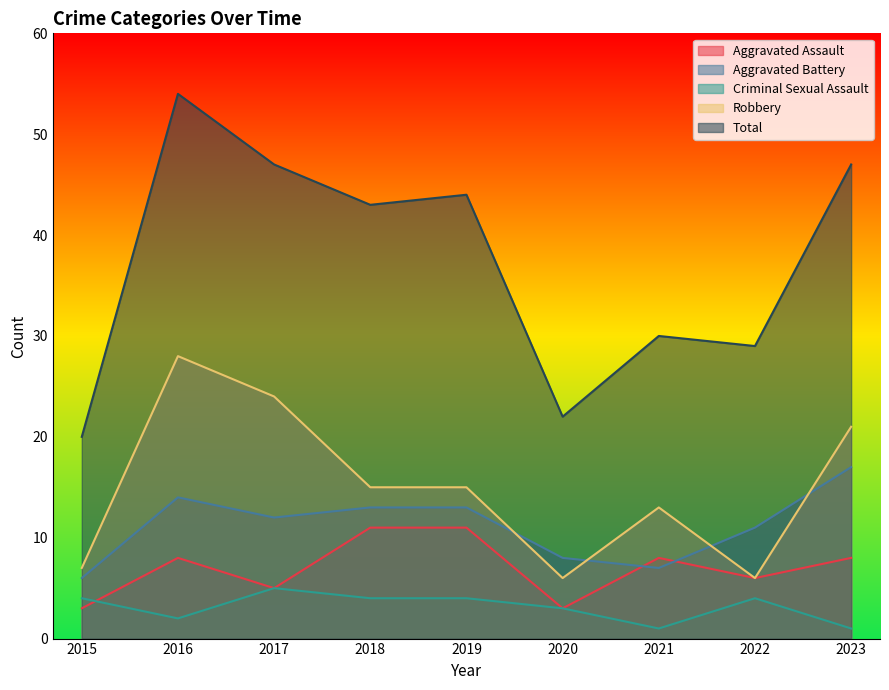

Where does the Aggravated Assault series first go above 8?

2018